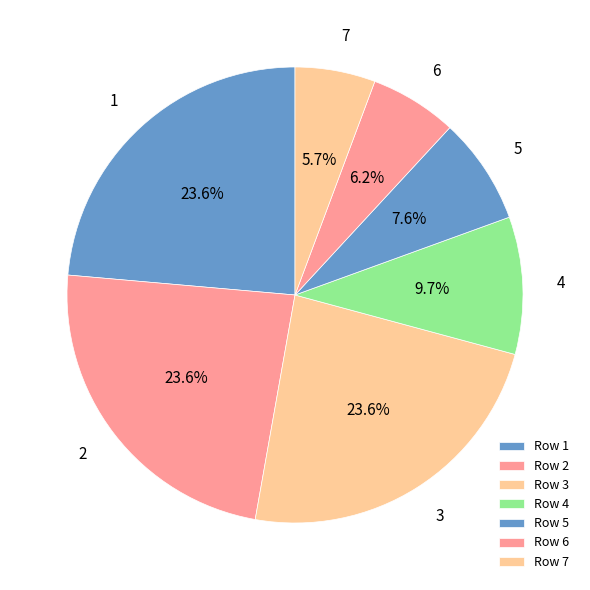

Which slice is the smallest?

7